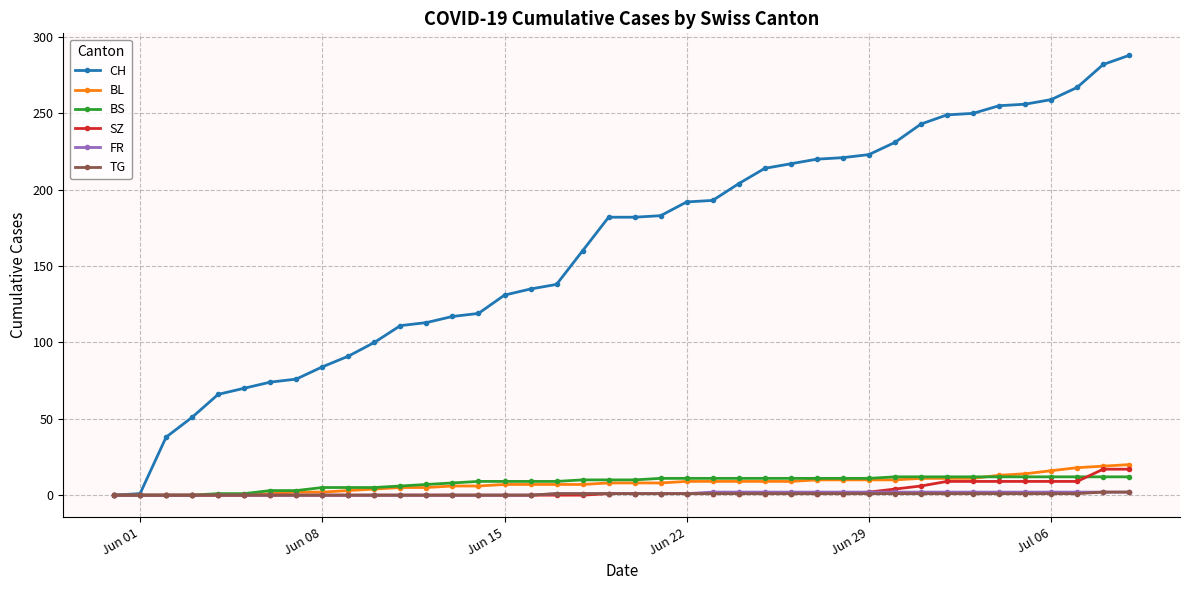

Which series has the largest total across all categories?

CH